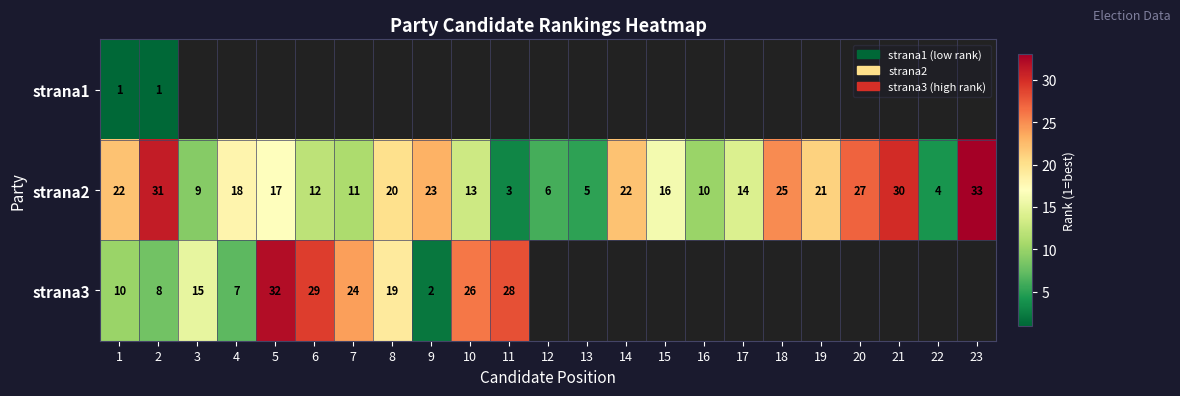

Is it true that strana2 equals 4 at 22?

True